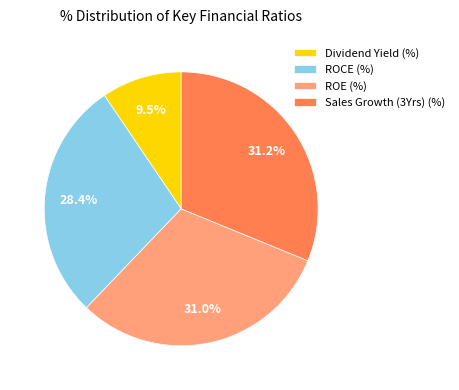

Approximately how many times larger is the value at Sales Growth (3Yrs) (%) compared to ROCE (%)?

1.1